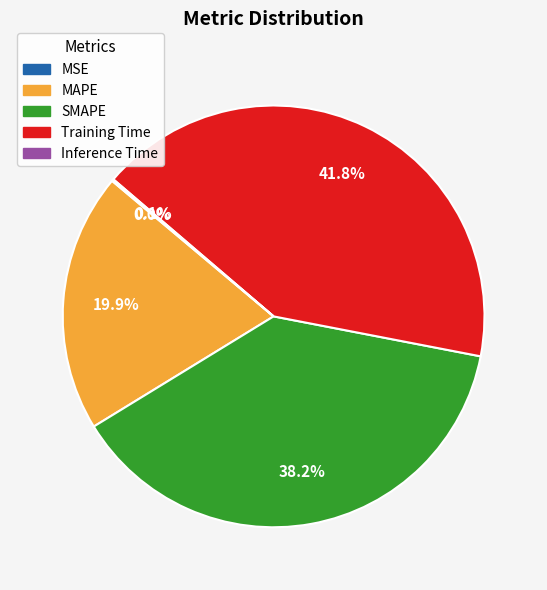

How much of the chart is everything except SMAPE?

61.8%